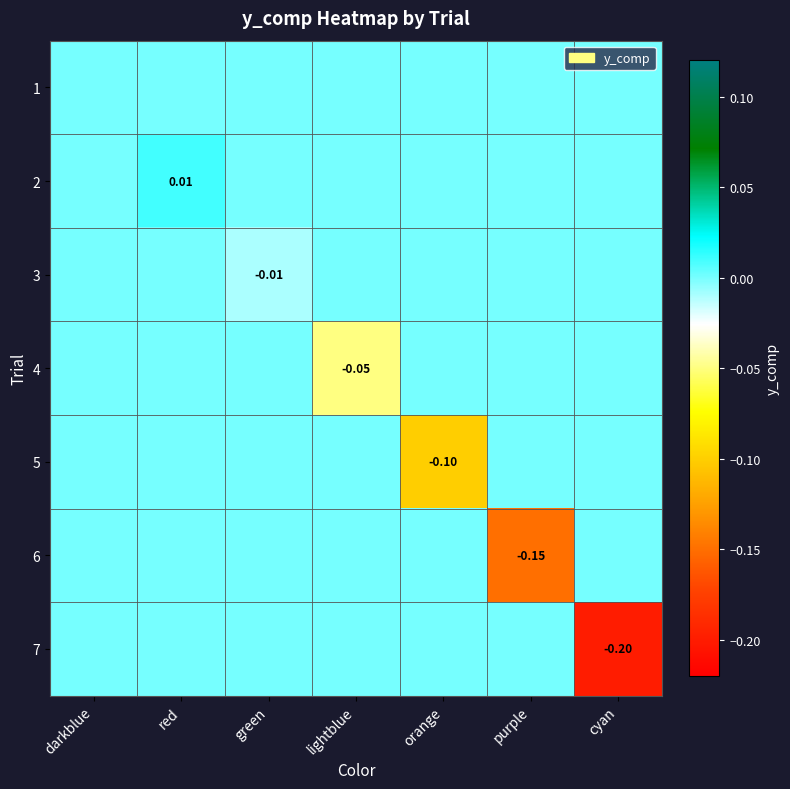

The 5 series shows 0.1 at cyan. True or false?

False